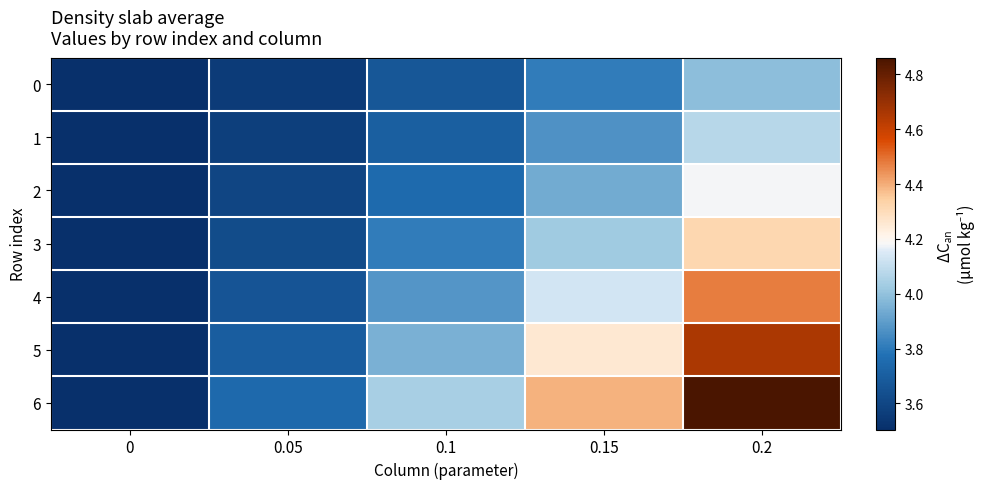

Reading right to left, extract all data points from this chart.

0: 0.2=4.0	0.15=3.8	0.1=3.7	0.05=3.6	0=3.5
1: 0.2=4.1	0.15=3.9	0.1=3.7	0.05=3.6	0=3.5
2: 0.2=4.2	0.15=3.9	0.1=3.8	0.05=3.6	0=3.5
3: 0.2=4.3	0.15=4.0	0.1=3.8	0.05=3.6	0=3.5
4: 0.2=4.5	0.15=4.1	0.1=3.9	0.05=3.7	0=3.5
5: 0.2=4.7	0.15=4.3	0.1=4.0	0.05=3.7	0=3.5
6: 0.2=4.9	0.15=4.4	0.1=4.0	0.05=3.7	0=3.5